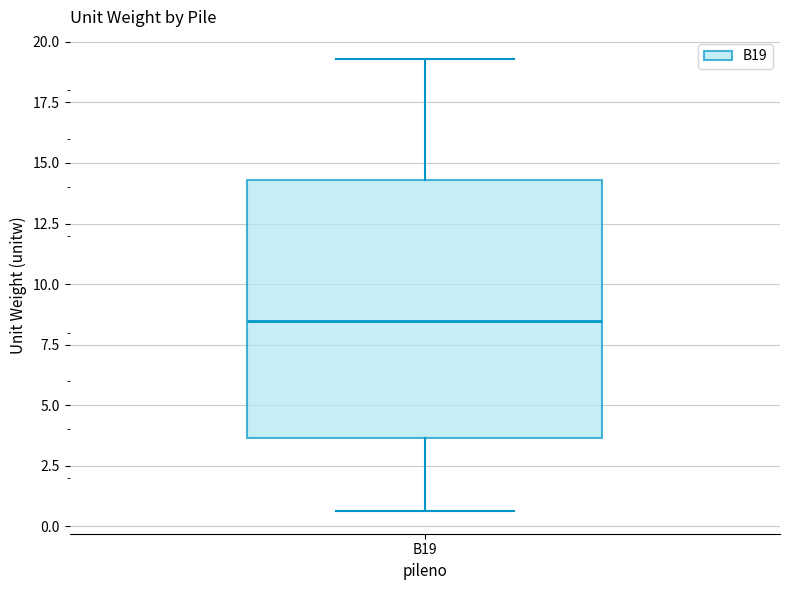

Transcribe this box plot: give where the median line is, the range the box spans, and where the two whiskers end, as read against the y-axis. The values are not printed on the chart, so give them approximately, as read against the axis.

median 8.5, box 3.5 to 14.5, whiskers 0.5 to 19.5